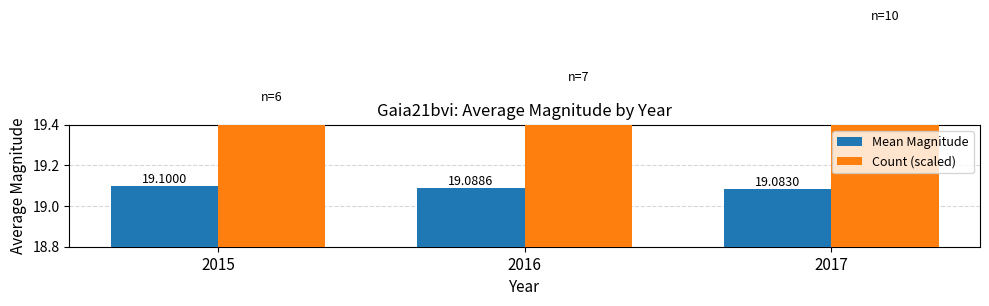

What is the spread (max minus min) of values at 2017?

0.8